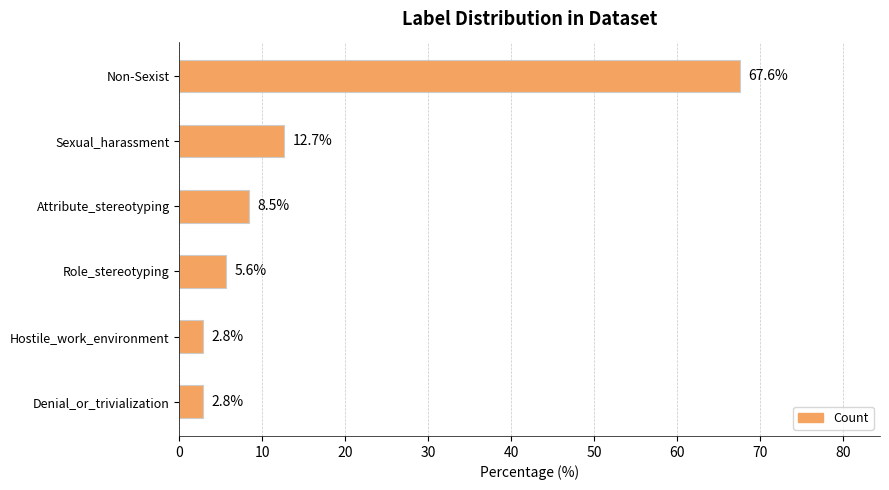

Which has a higher value, Sexual_harassment or Non-Sexist?

Non-Sexist